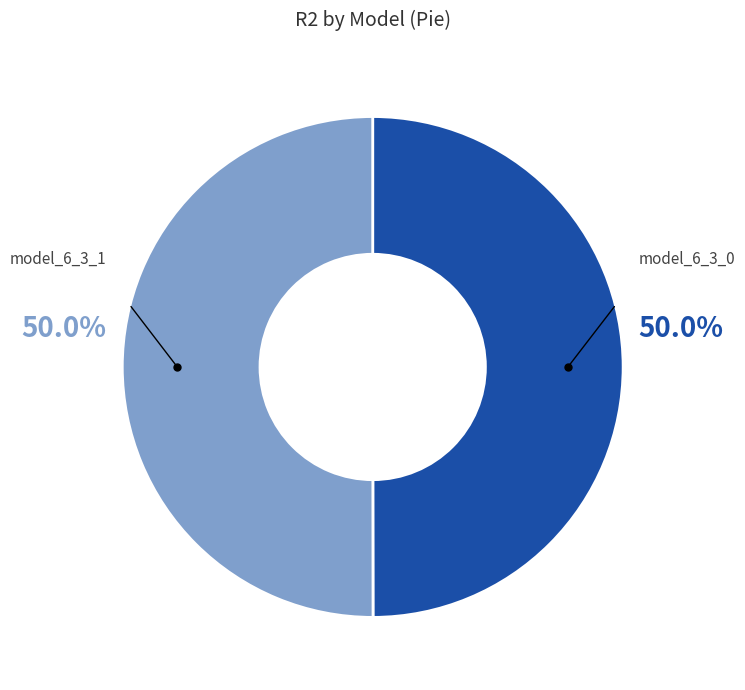

How many slices are in this pie chart?

2